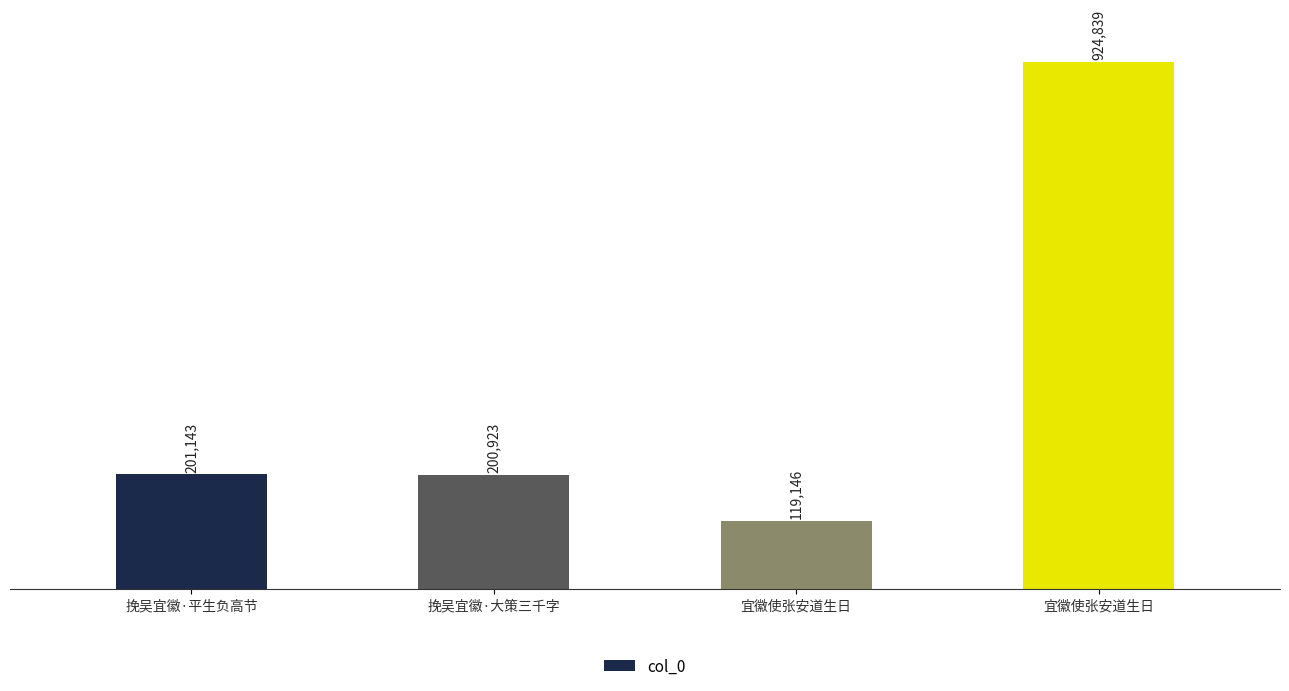

Where is the data nearest to the value 521992?

挽吴宜徽·平生负高节